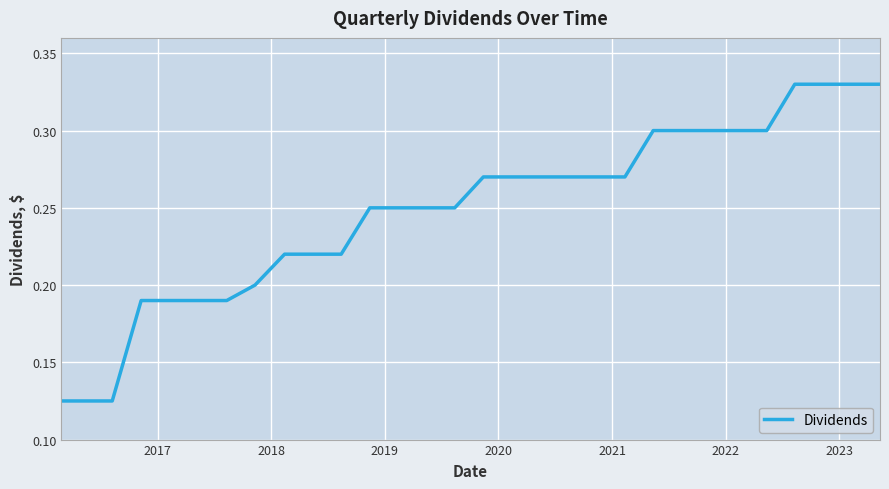

What is the sum of all values?

7.4